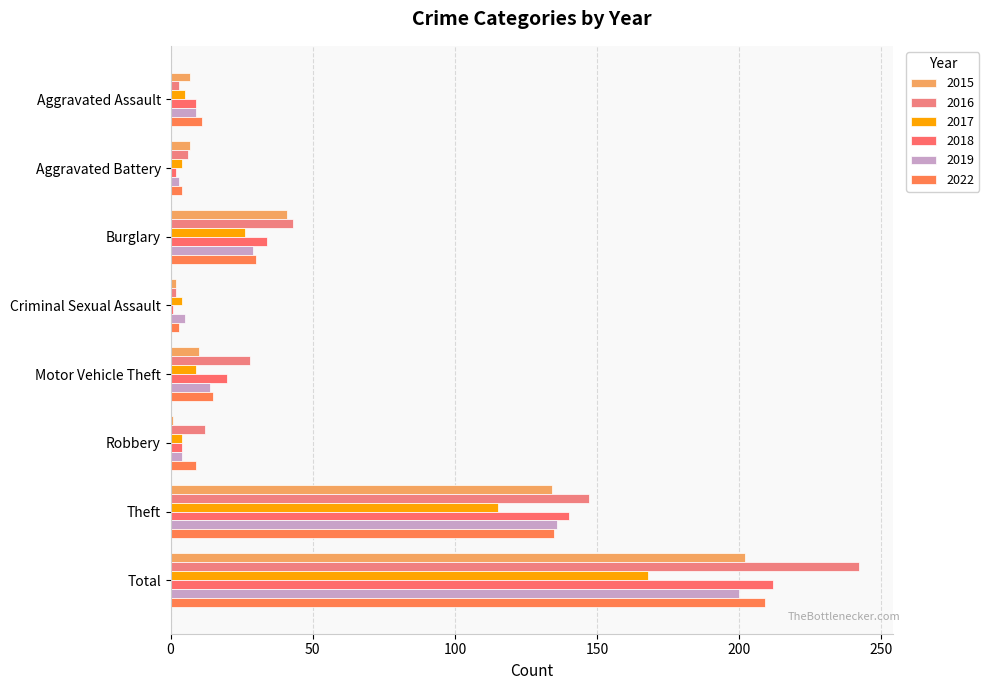

How many distinct data groups are displayed?

6